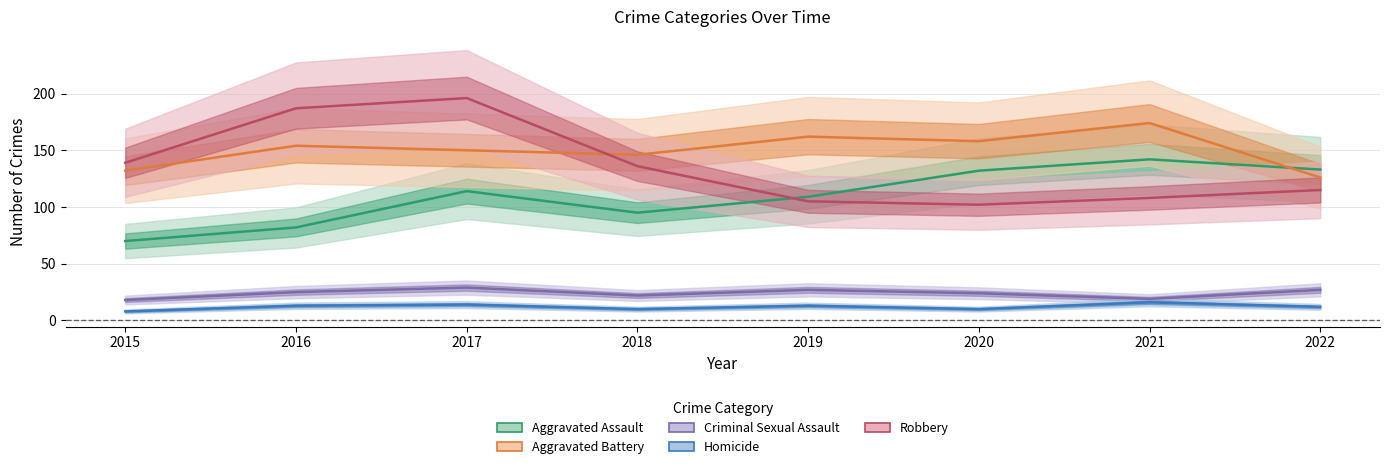

Where is the first local maximum for Aggravated Battery?

2016